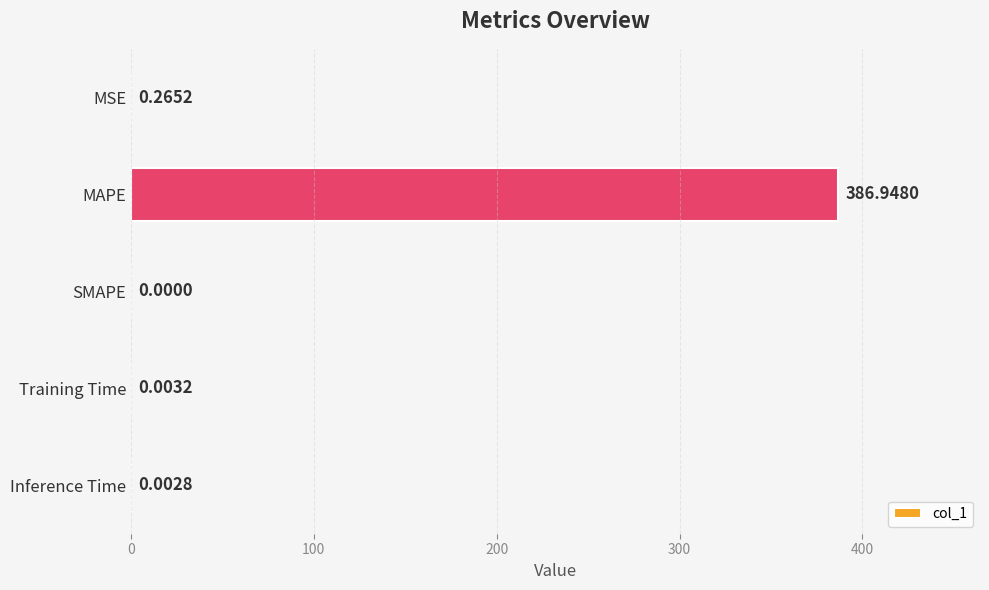

Which has a higher value, MAPE or Inference Time?

MAPE